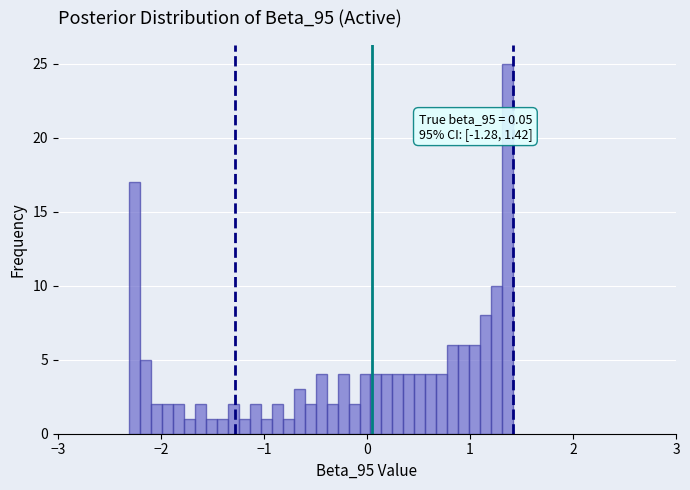

Around what value on the x-axis is the tallest bar? Give the approximate position of its centre, as read against the axis.

1.4